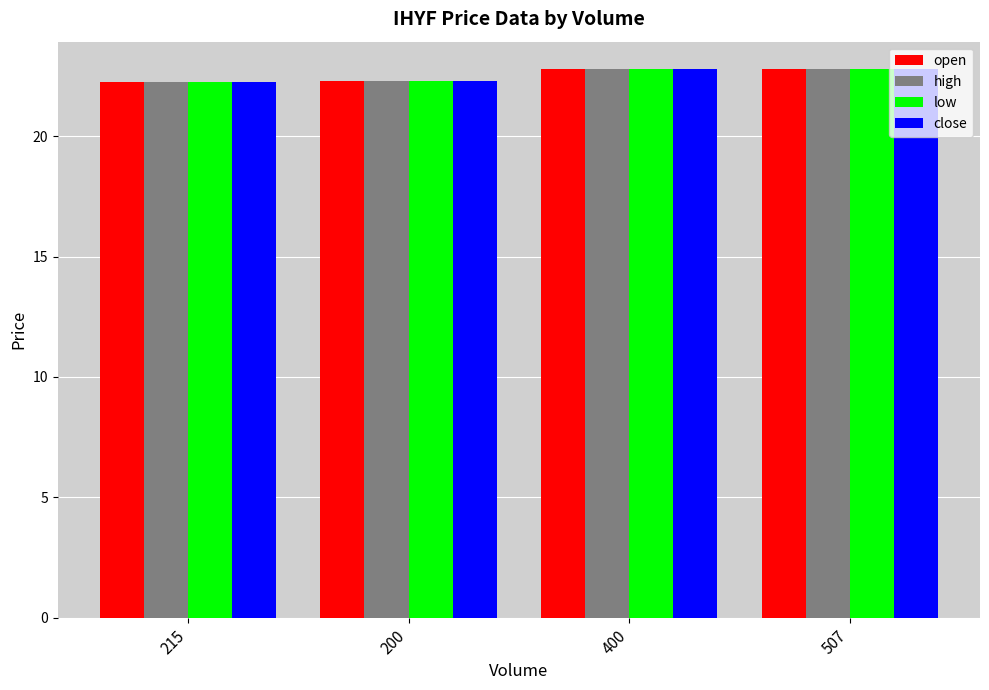

What is the smallest value displayed?

22.3